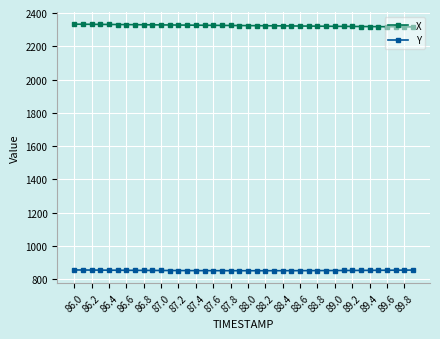

Which series has the largest total across all categories?

X